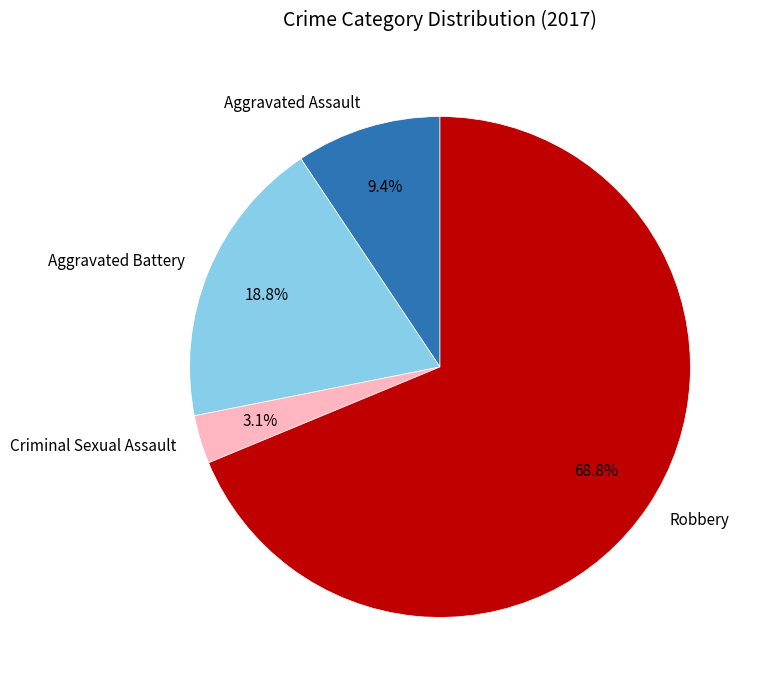

To the nearest percent, what is the combined percentage of Aggravated Battery and Criminal Sexual Assault?

22%